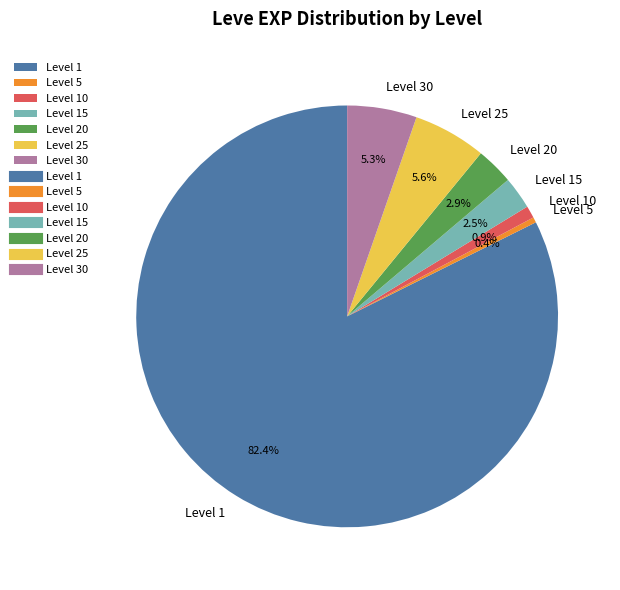

What is the smallest slice in the pie chart?

Level 5